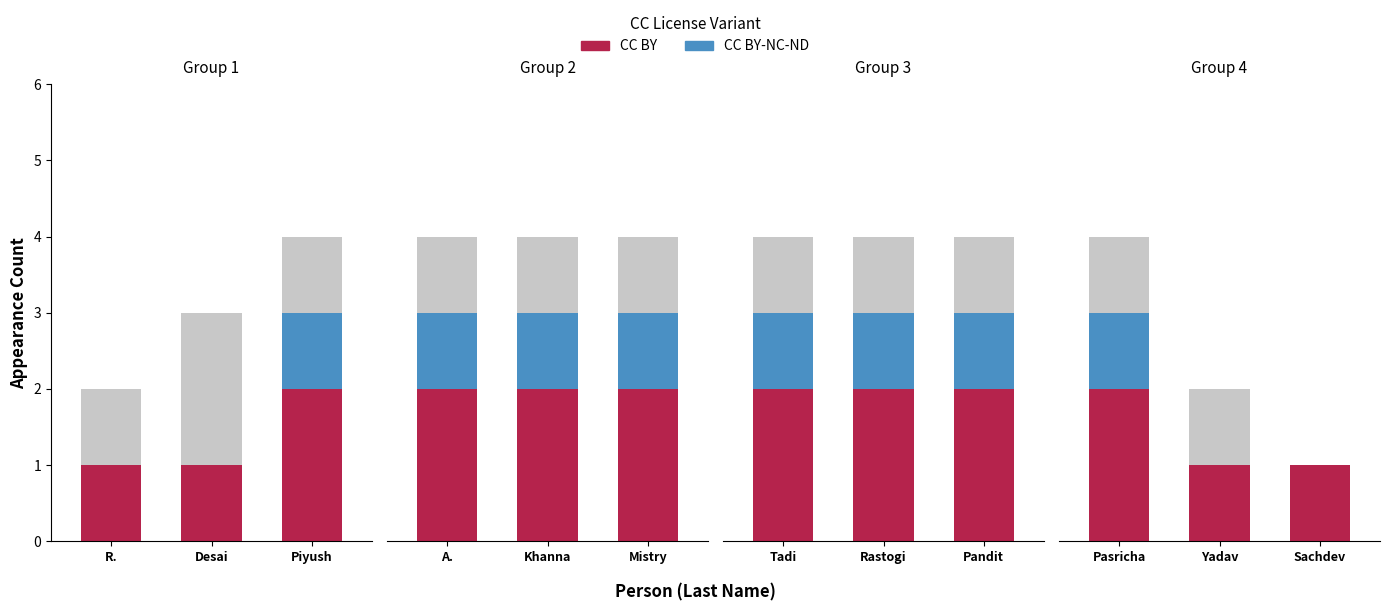

The CC BY-NC-ND series shows -1 at Yadav. True or false?

False